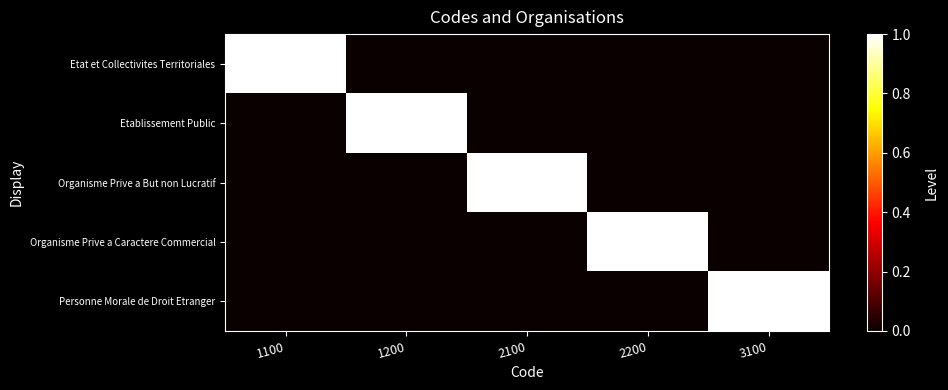

Reading left to right, what are all the values shown in this chart?

Etat et Collectivites Territoriales: 1100=1	1200=0	2100=0	2200=0	3100=0
Etablissement Public: 1100=0	1200=1	2100=0	2200=0	3100=0
Organisme Prive a But non Lucratif: 1100=0	1200=0	2100=1	2200=0	3100=0
Organisme Prive a Caractere Commercial: 1100=0	1200=0	2100=0	2200=1	3100=0
Personne Morale de Droit Etranger: 1100=0	1200=0	2100=0	2200=0	3100=1